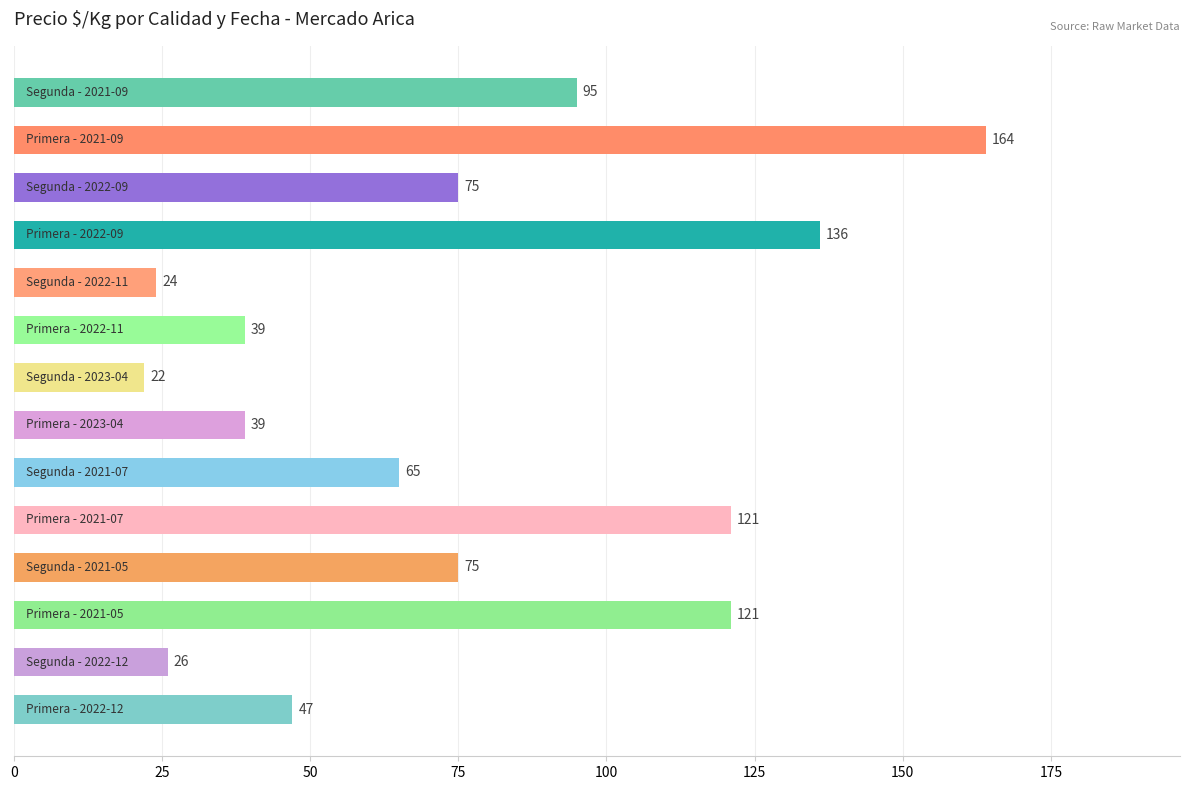

What is the difference between the second highest and second lowest values?

112